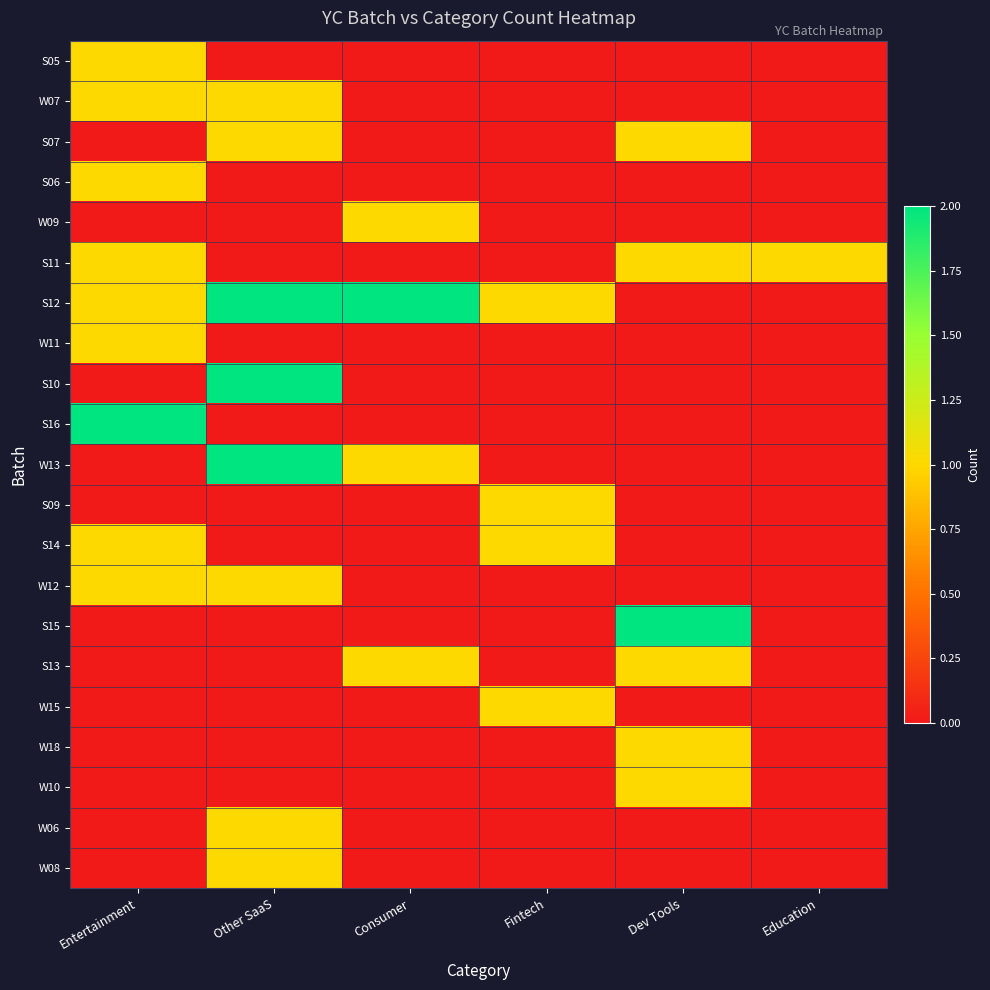

Reading left to right, transcribe all the data shown in this chart.

S05: Entertainment=1	Other SaaS=0	Consumer=0	Fintech=0	Dev Tools=0	Education=0
W07: Entertainment=1	Other SaaS=1	Consumer=0	Fintech=0	Dev Tools=0	Education=0
S07: Entertainment=0	Other SaaS=1	Consumer=0	Fintech=0	Dev Tools=1	Education=0
S06: Entertainment=1	Other SaaS=0	Consumer=0	Fintech=0	Dev Tools=0	Education=0
W09: Entertainment=0	Other SaaS=0	Consumer=1	Fintech=0	Dev Tools=0	Education=0
S11: Entertainment=1	Other SaaS=0	Consumer=0	Fintech=0	Dev Tools=1	Education=1
S12: Entertainment=1	Other SaaS=2	Consumer=2	Fintech=1	Dev Tools=0	Education=0
W11: Entertainment=1	Other SaaS=0	Consumer=0	Fintech=0	Dev Tools=0	Education=0
S10: Entertainment=0	Other SaaS=2	Consumer=0	Fintech=0	Dev Tools=0	Education=0
S16: Entertainment=2	Other SaaS=0	Consumer=0	Fintech=0	Dev Tools=0	Education=0
W13: Entertainment=0	Other SaaS=2	Consumer=1	Fintech=0	Dev Tools=0	Education=0
S09: Entertainment=0	Other SaaS=0	Consumer=0	Fintech=1	Dev Tools=0	Education=0
S14: Entertainment=1	Other SaaS=0	Consumer=0	Fintech=1	Dev Tools=0	Education=0
W12: Entertainment=1	Other SaaS=1	Consumer=0	Fintech=0	Dev Tools=0	Education=0
S15: Entertainment=0	Other SaaS=0	Consumer=0	Fintech=0	Dev Tools=2	Education=0
S13: Entertainment=0	Other SaaS=0	Consumer=1	Fintech=0	Dev Tools=1	Education=0
W15: Entertainment=0	Other SaaS=0	Consumer=0	Fintech=1	Dev Tools=0	Education=0
W18: Entertainment=0	Other SaaS=0	Consumer=0	Fintech=0	Dev Tools=1	Education=0
W10: Entertainment=0	Other SaaS=0	Consumer=0	Fintech=0	Dev Tools=1	Education=0
W06: Entertainment=0	Other SaaS=1	Consumer=0	Fintech=0	Dev Tools=0	Education=0
W08: Entertainment=0	Other SaaS=1	Consumer=0	Fintech=0	Dev Tools=0	Education=0